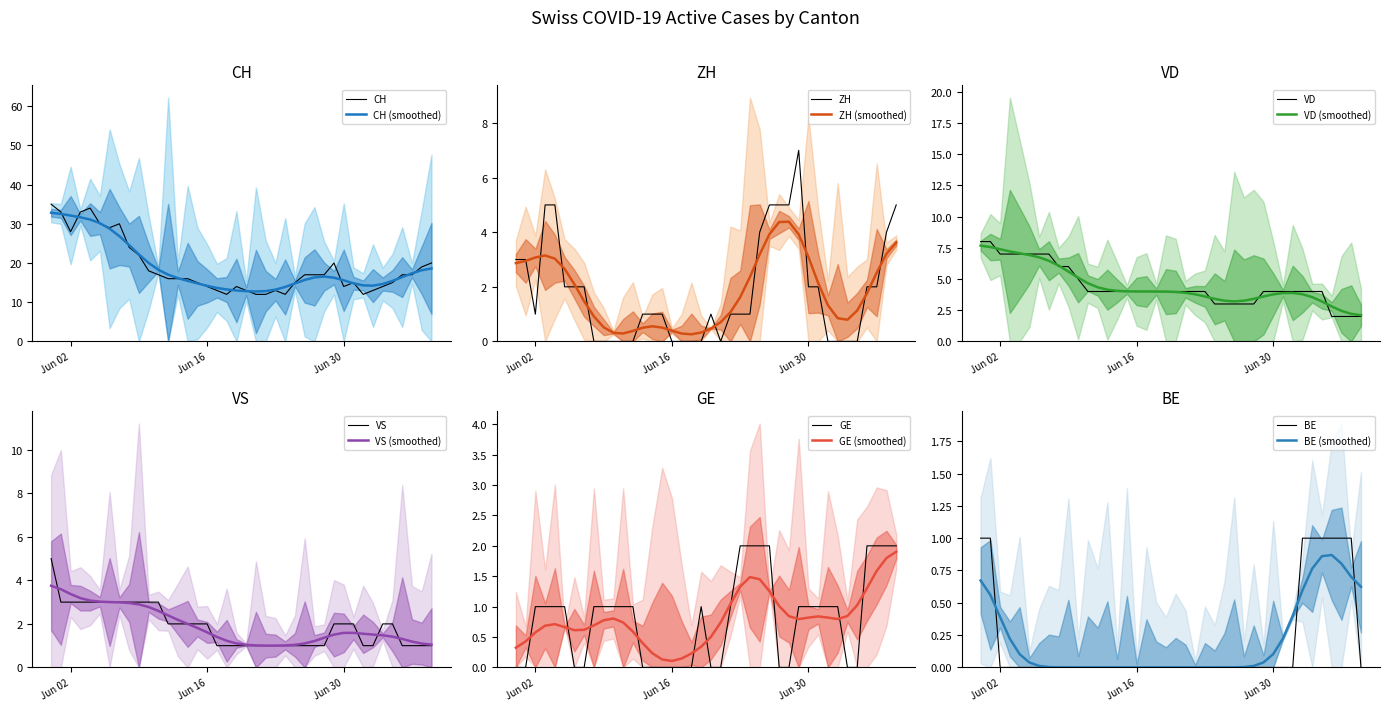

At how many categories does at least one series exceed 32?

4